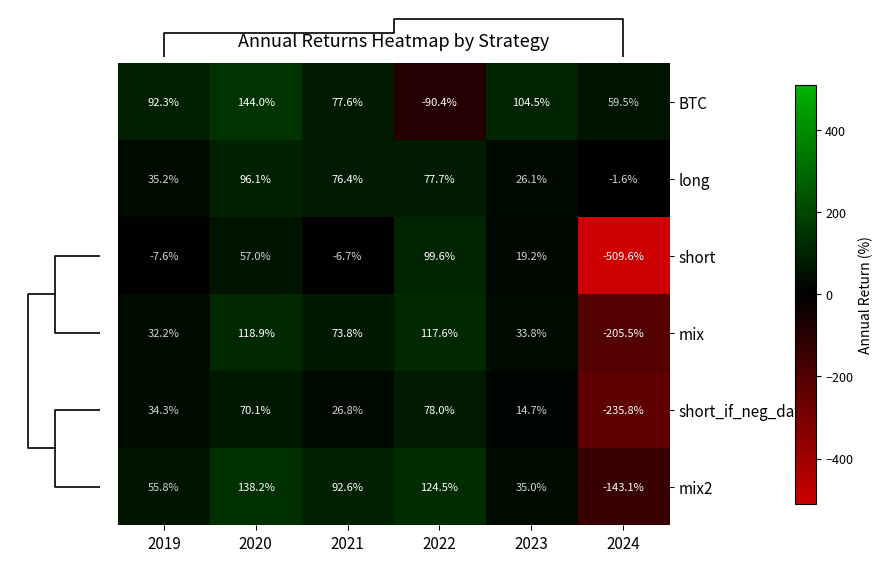

Reading left to right, list all the values displayed in this chart.

BTC: 2019=92.3	2020=144.0	2021=77.6	2022=-90.4	2023=104.5	2024=59.5
long: 2019=35.2	2020=96.1	2021=76.4	2022=77.7	2023=26.1	2024=-1.6
short: 2019=-7.6	2020=57.0	2021=-6.7	2022=99.6	2023=19.2	2024=-509.6
mix: 2019=32.2	2020=118.9	2021=73.8	2022=117.6	2023=33.8	2024=-205.5
short_if_neg_day: 2019=34.3	2020=70.1	2021=26.8	2022=78.0	2023=14.7	2024=-235.8
mix2: 2019=55.8	2020=138.2	2021=92.6	2022=124.5	2023=35.0	2024=-143.1